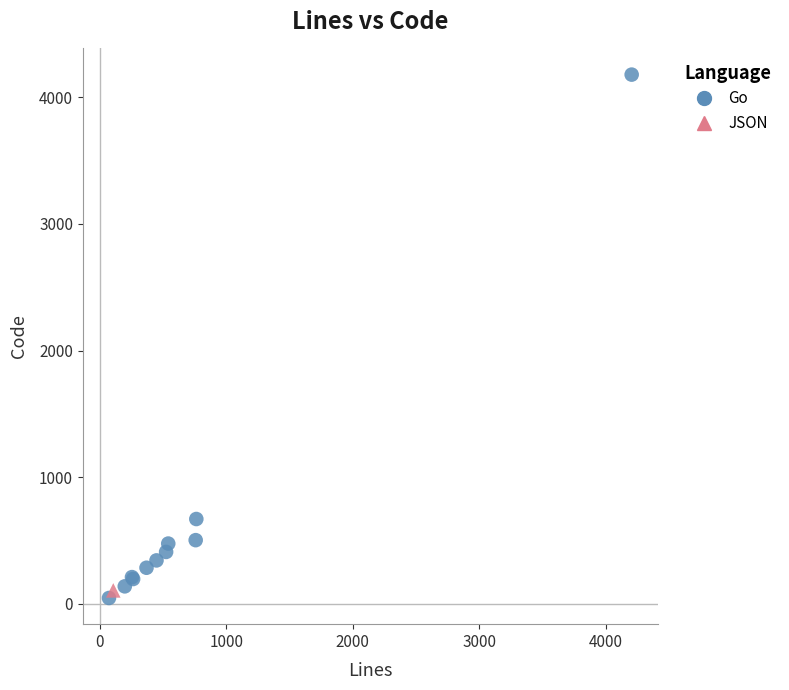

What are all the series names shown in the legend?

Go, JSON